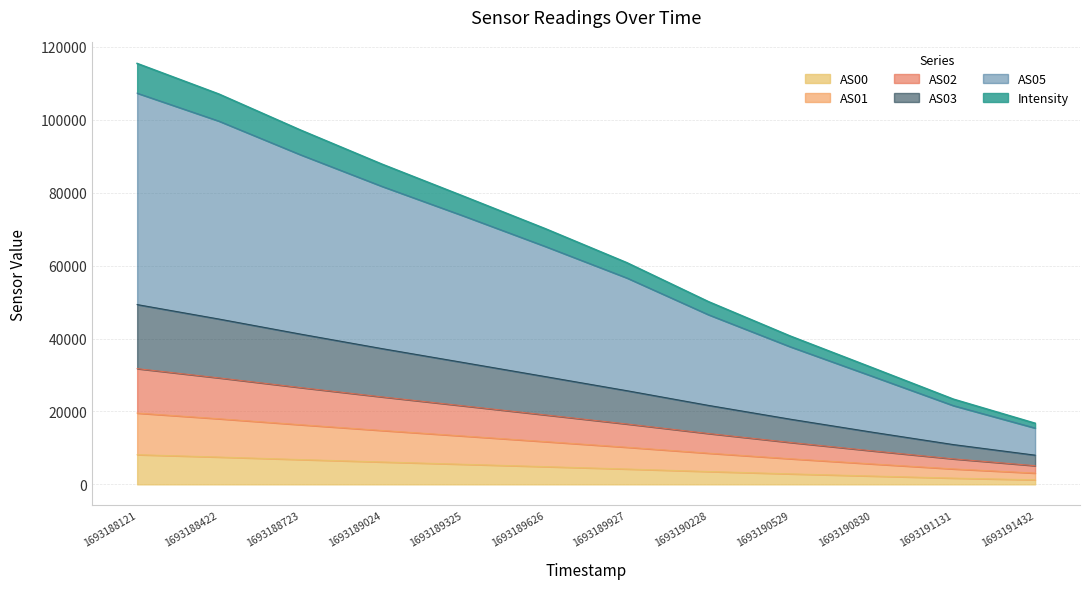

The value of AS02 at 1693189325 is 6759.4. True or false?

False